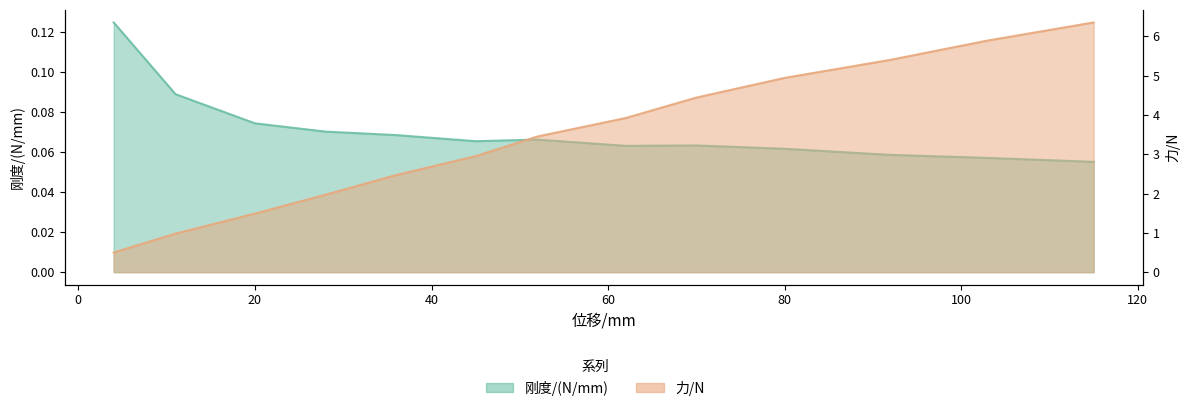

What is the approximate value of 力/N at 103?

5.9